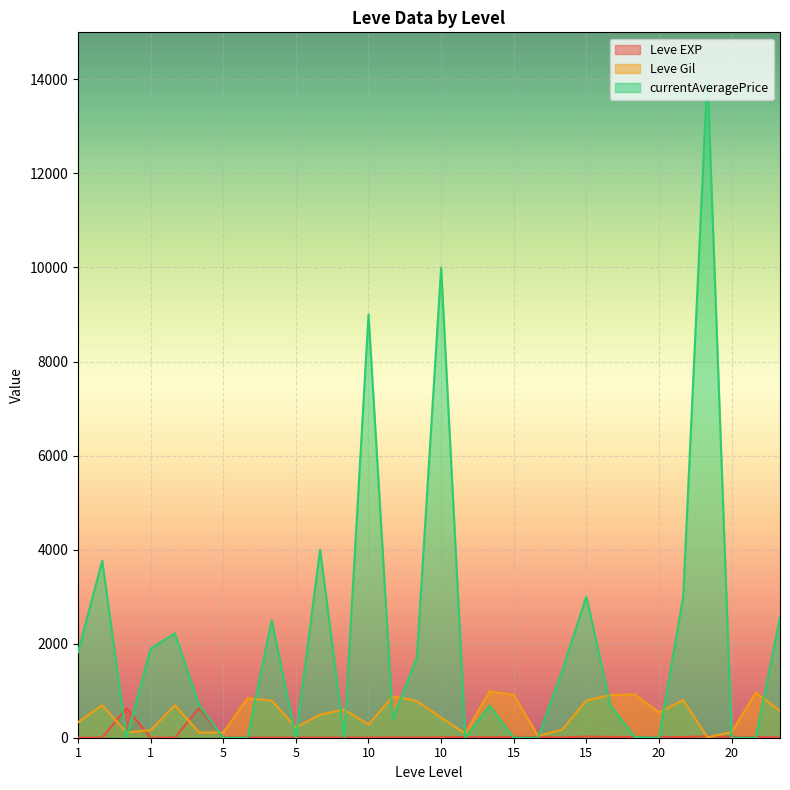

How many lines are shown in the chart?

3